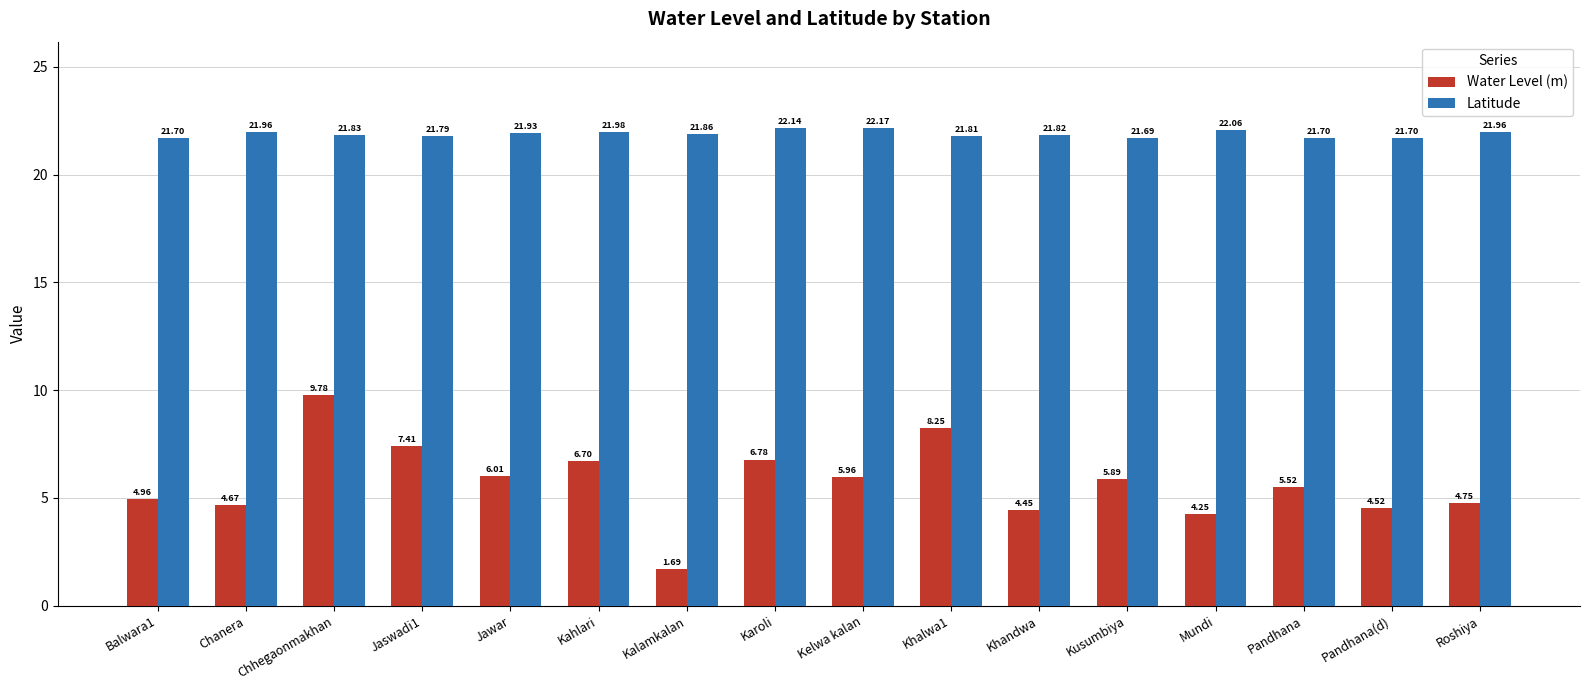

What is the approximate value of Water Level (m) at Karoli?

6.8